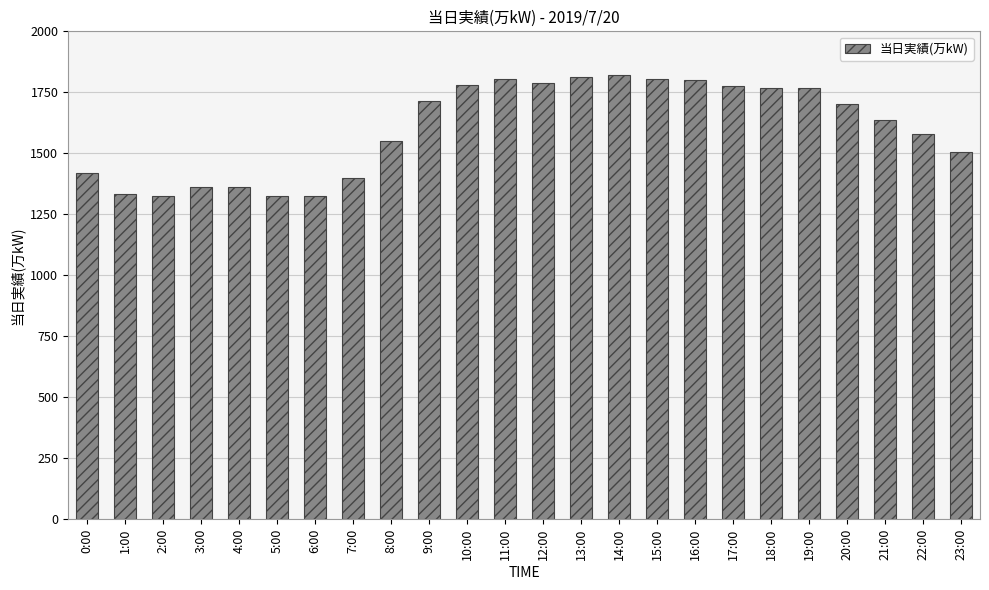

How many data points are less than 1702?

12